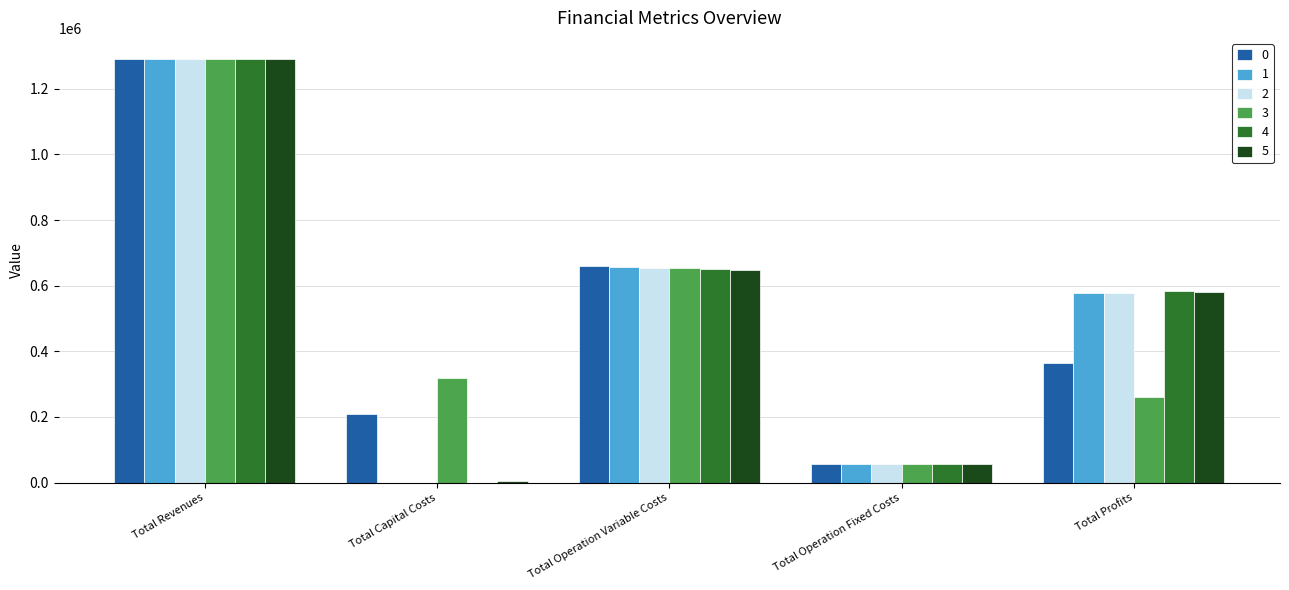

What is the spread (max minus min) of values at Total Operation Variable Costs?

10191.2